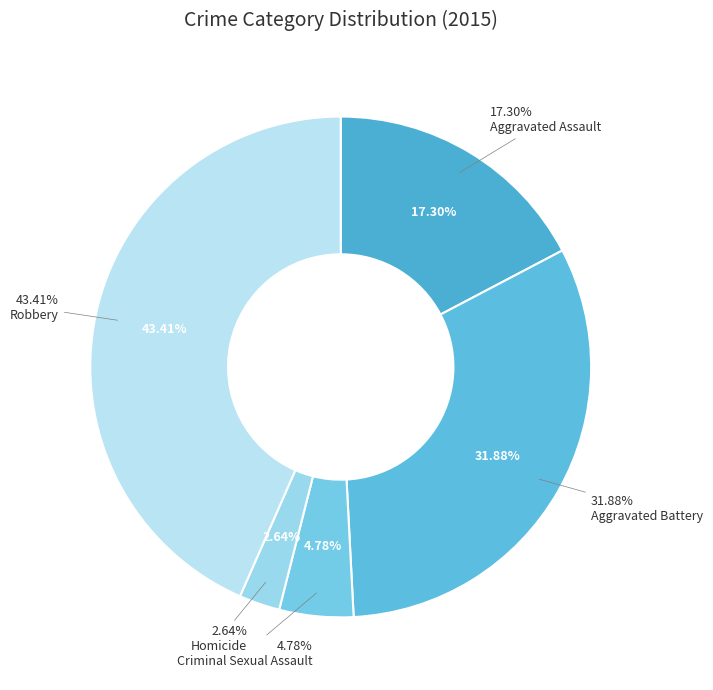

To the nearest percent, what is the difference between the largest and smallest slice percentages?

41%